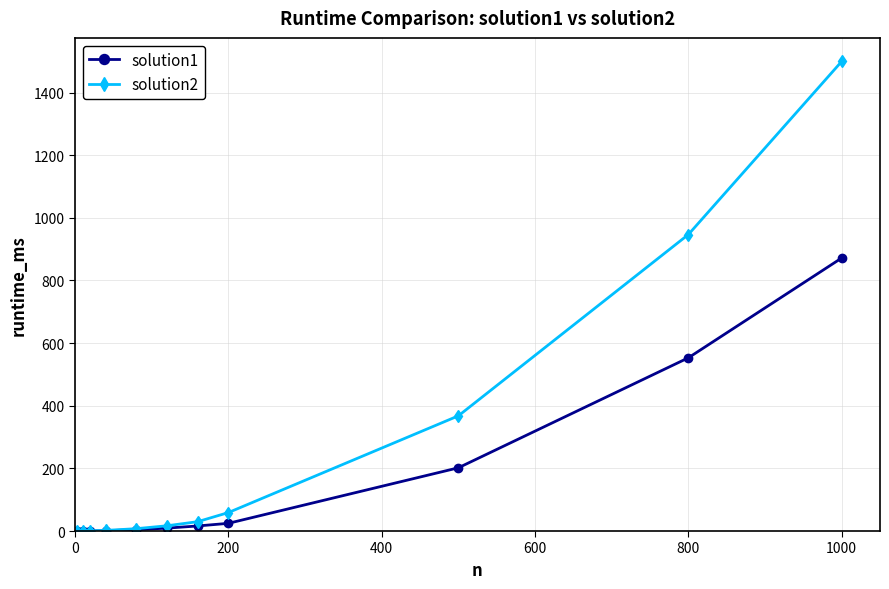

What is the value of the solution1 point at the 11th from the left?

871.8